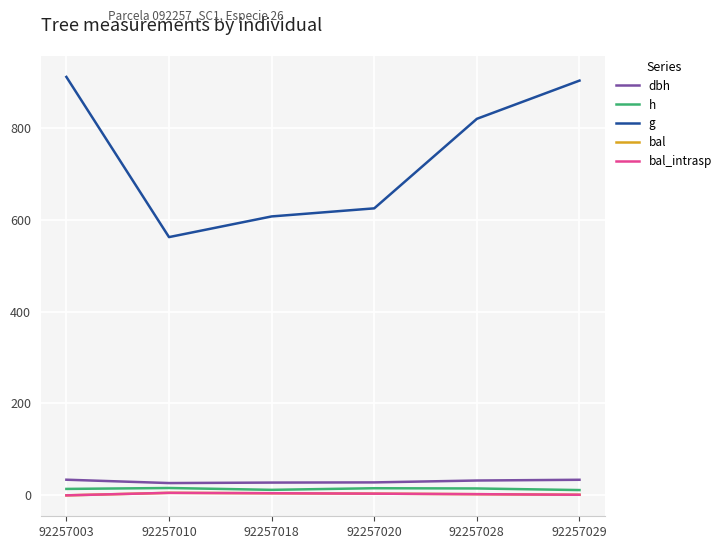

Does the chart display data point markers on the line(s)?

No